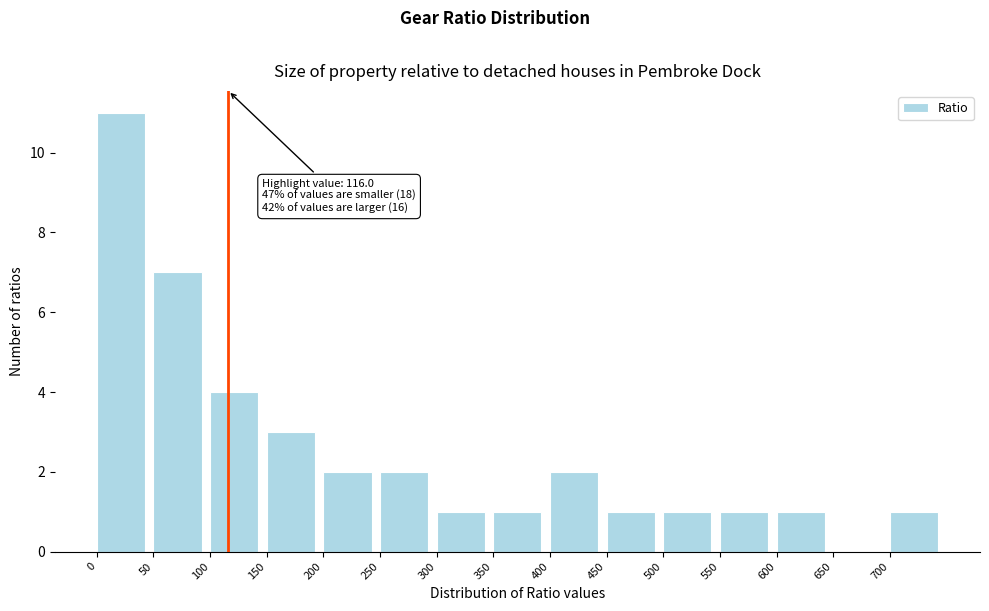

Which range on the x-axis has the tallest bar?

0 to 50